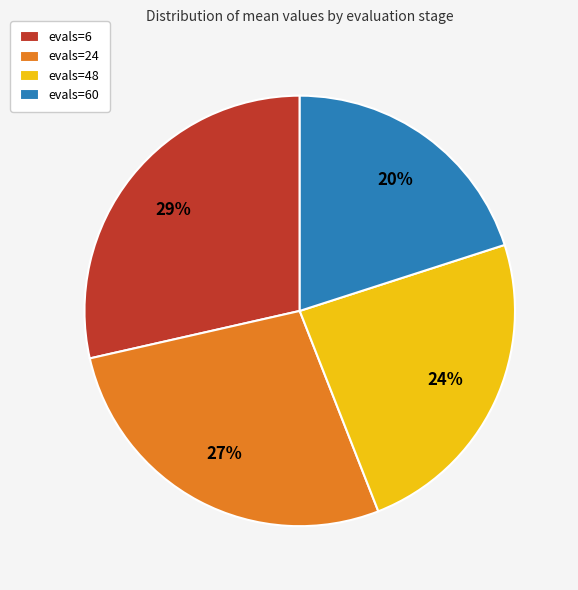

What is the ratio of the value at evals=24 to the value at evals=60?

1.4